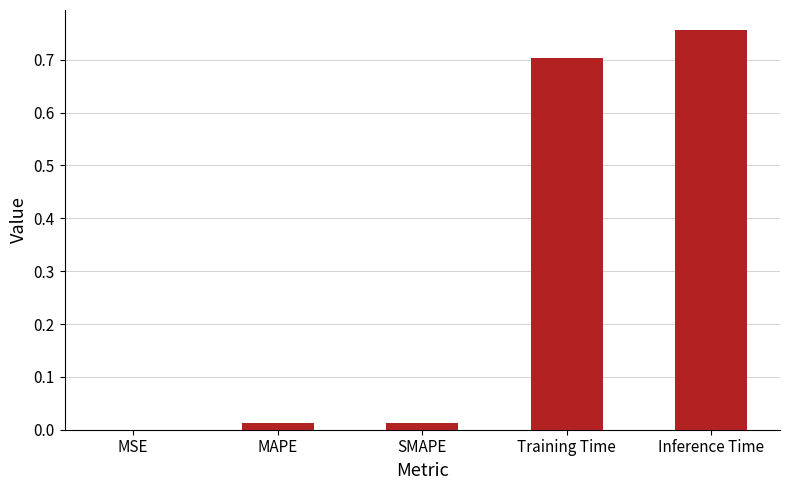

Between Inference Time and MSE, which is larger?

Inference Time